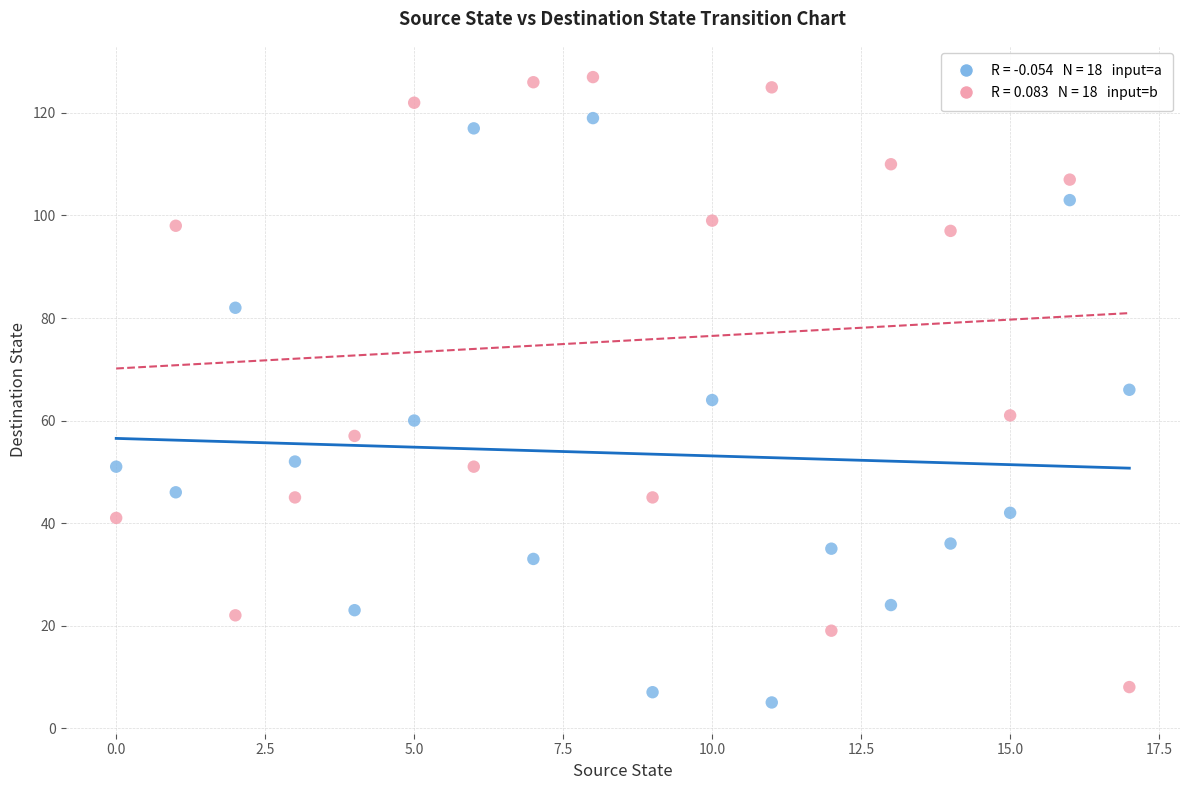

Across all data points, what is the range of Y values (max minus min)?

122